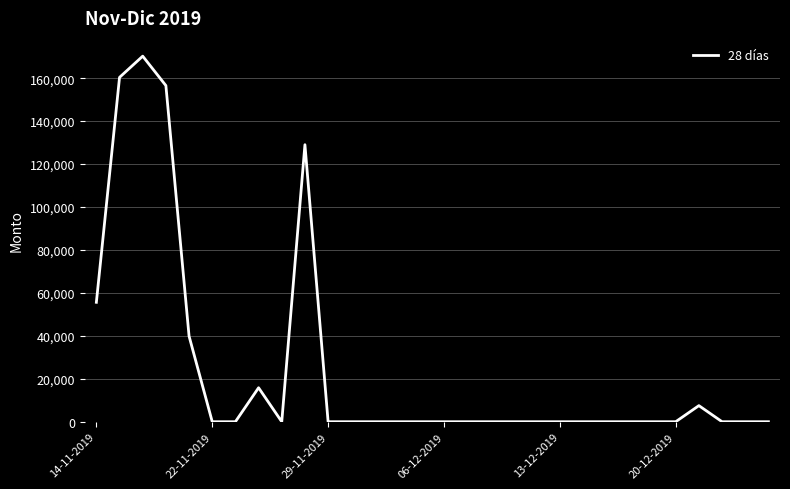

What is the maximum value shown in the chart?

170238